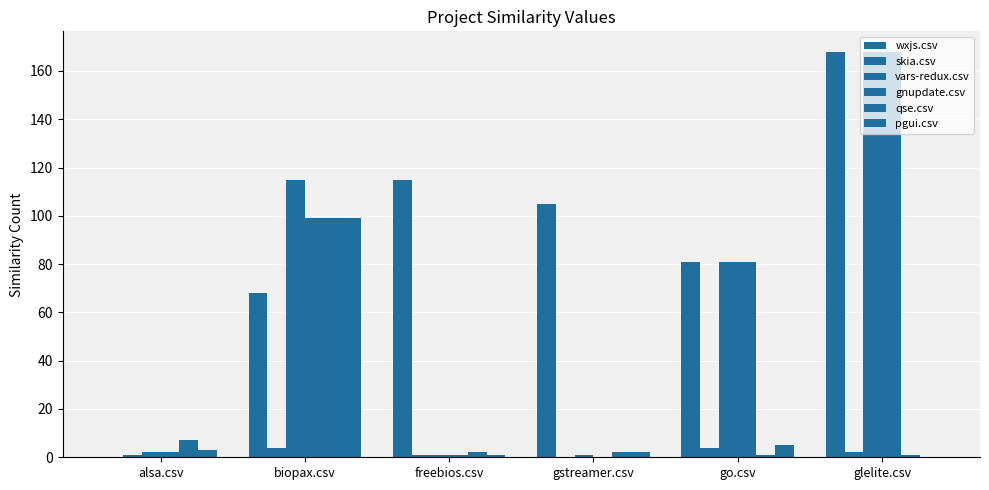

What is the average value of the wxjs.csv series?

90